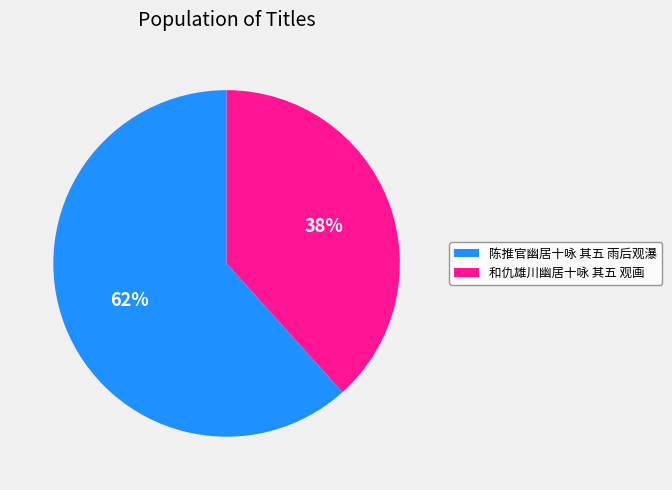

True or false: 陈推官幽居十咏 其五 雨后观瀑 accounts for 69% of the total.

False